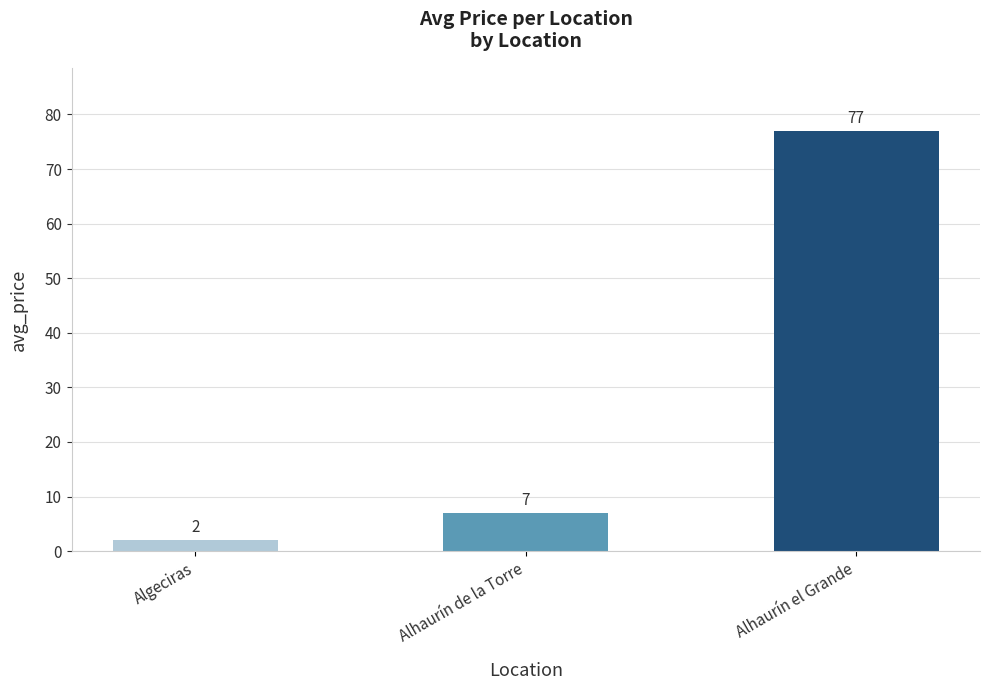

Reading left to right, transcribe all the data shown in this chart.

2	7	77